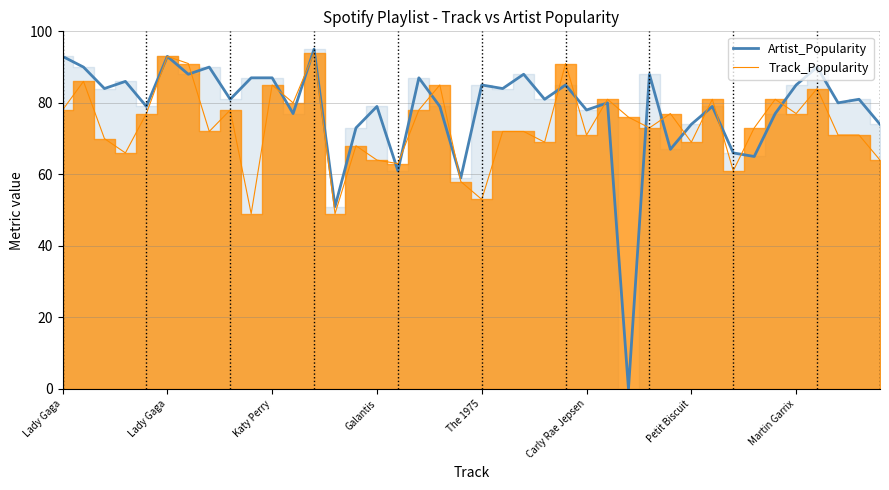

What is the spread (max minus min) of values at 18?

6